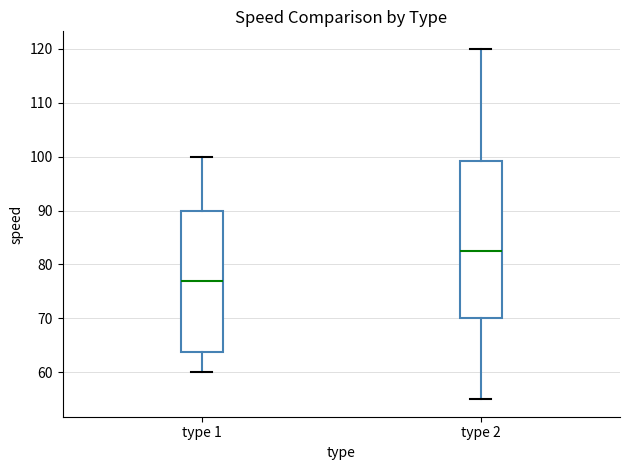

Comparing the boxes themselves (not the whiskers), which one is the tallest?

type 2